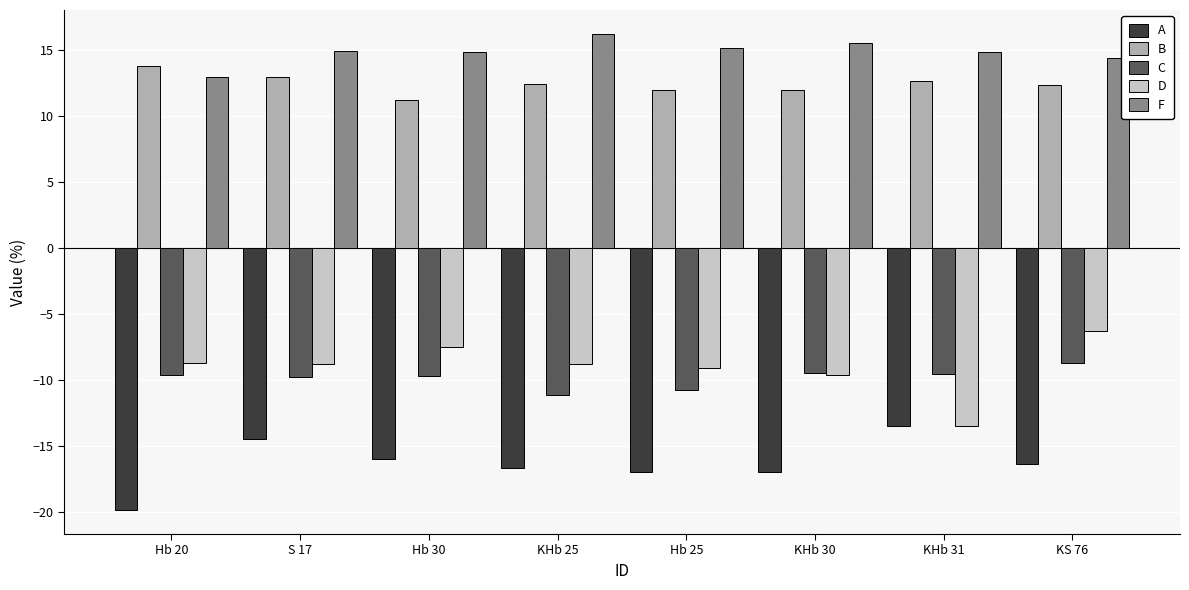

What is the total value across all series at KS 76?

-4.7